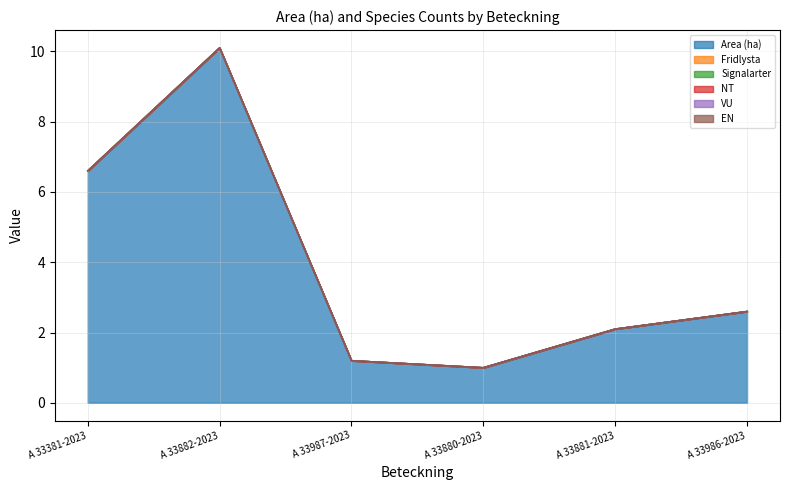

Rank the series by their maximum value, from highest to lowest.

Area (ha), Fridlysta, Signalarter, NT, VU, EN